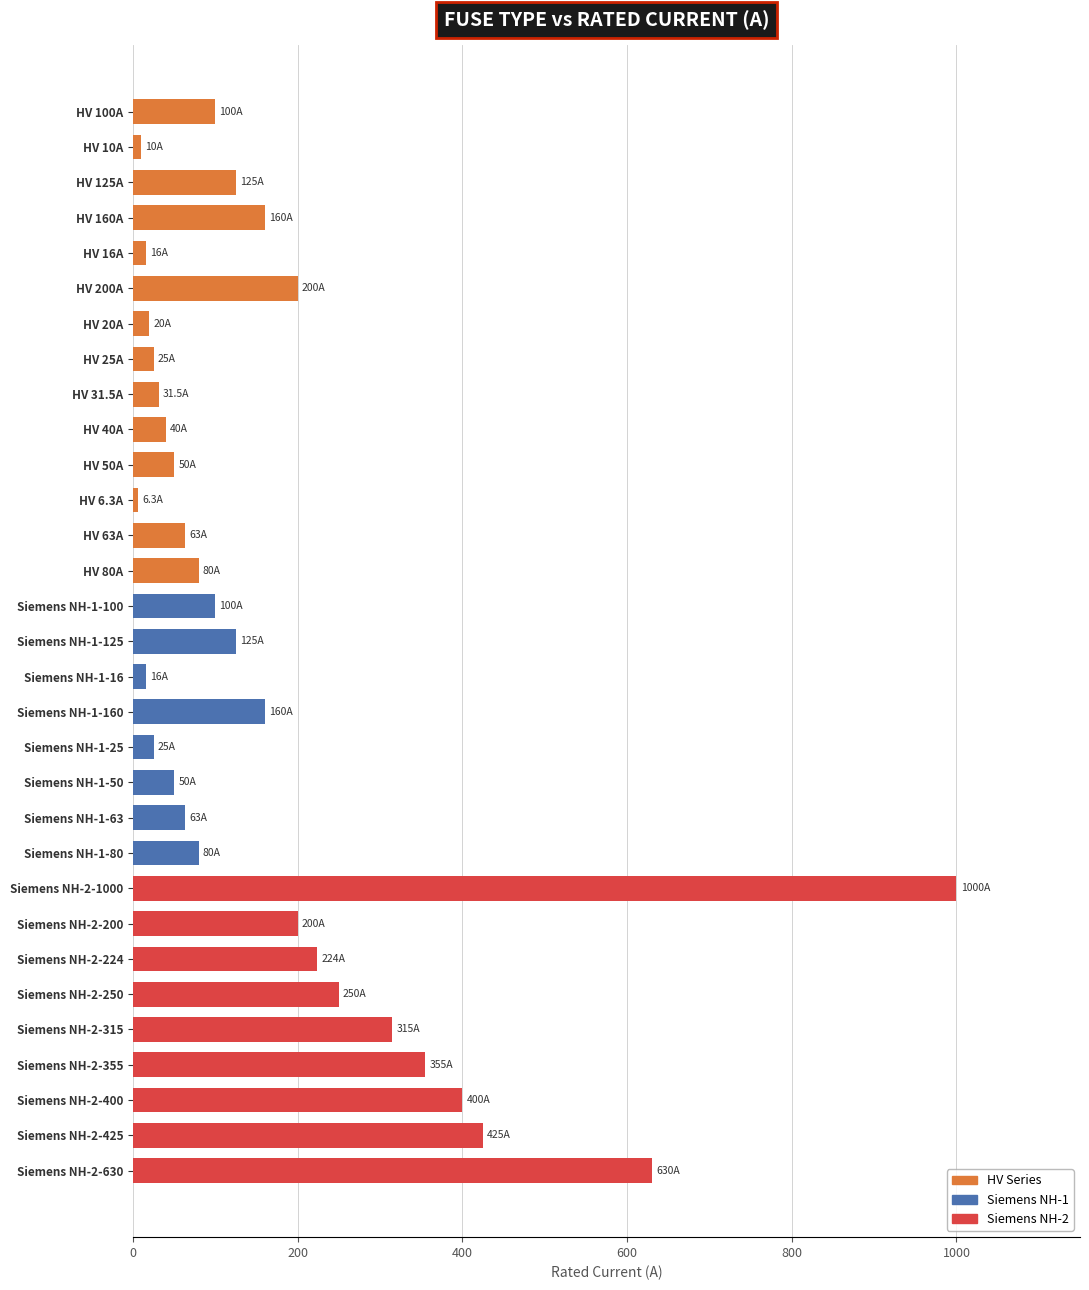

At which label is the value closest to 503?

Siemens NH-2-425